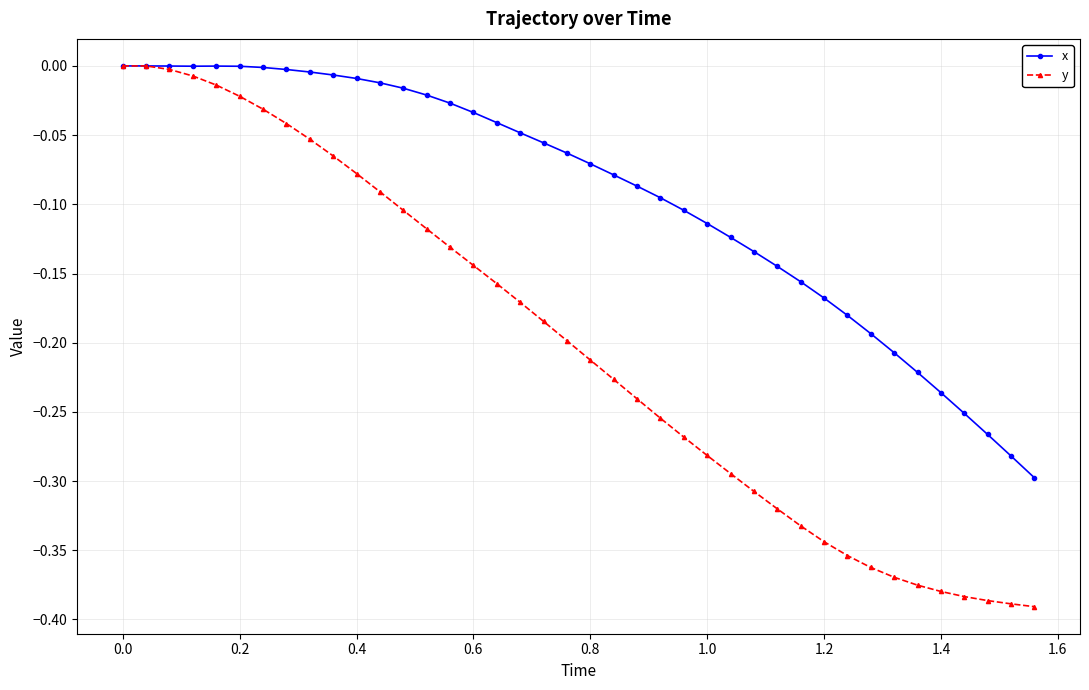

Which series has the widest spread of values?

y